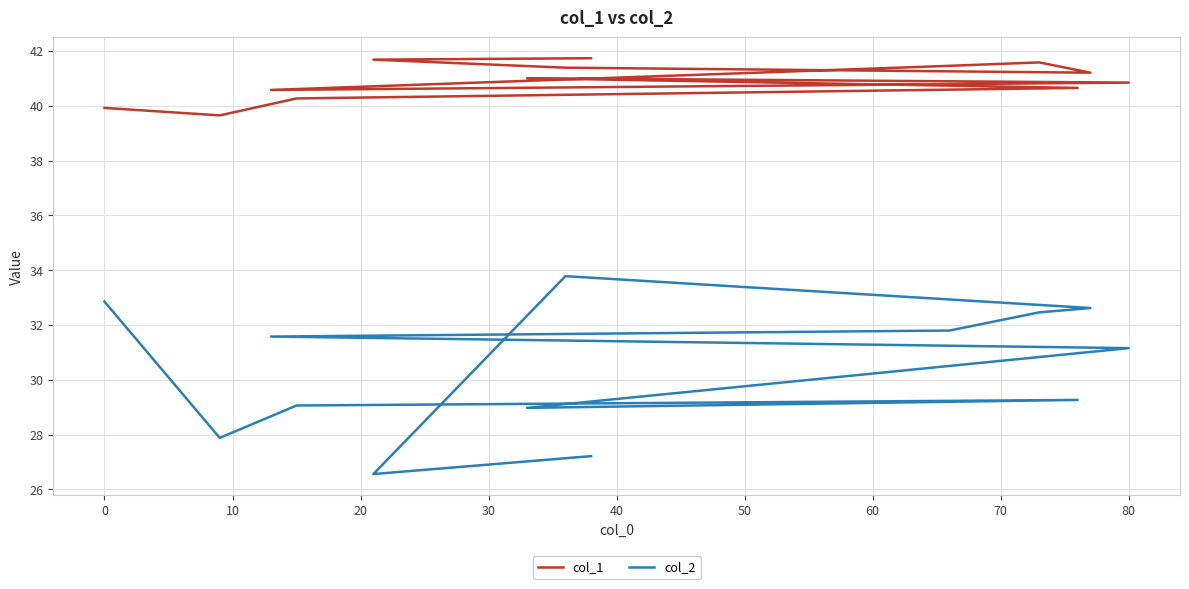

Rank the series at 70 from lowest to highest value.

col_2, col_1